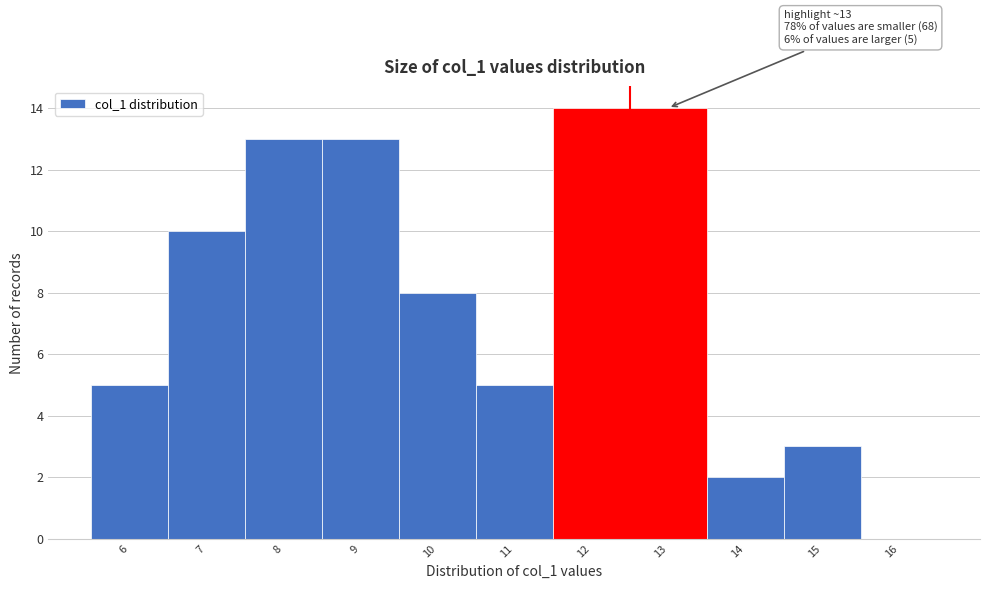

Reading left to right, list all the values displayed in this chart.

6=5	7=10	8=13	9=13	10=8	11=5	12=14	13=14	14=2	15=3	16=0